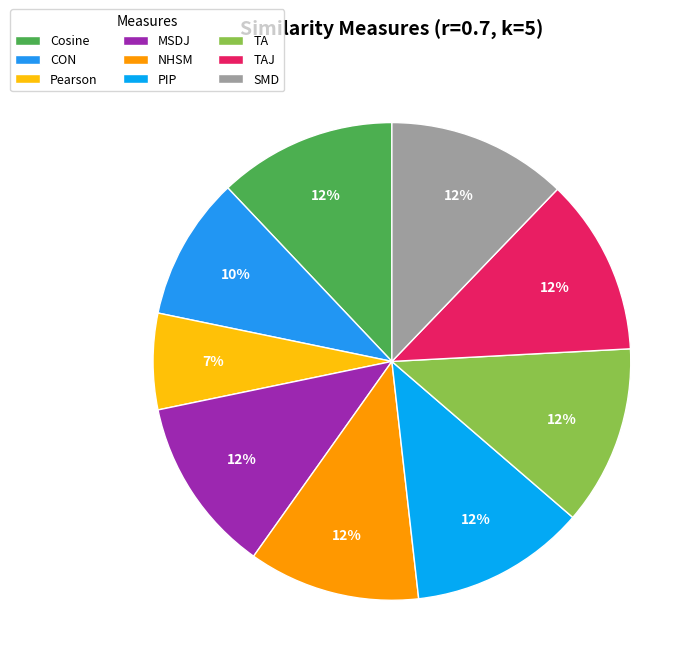

How many slices are in this pie chart?

9